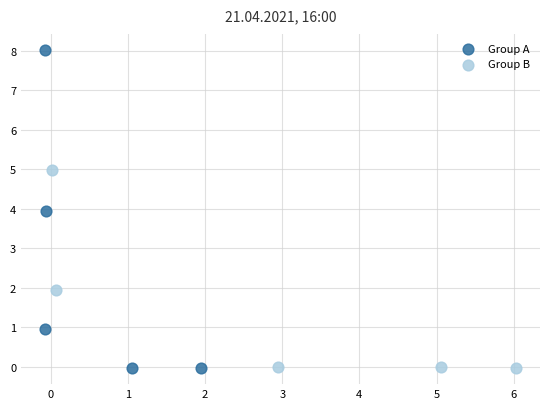

Which series has the largest Y range (max minus min)?

Group A